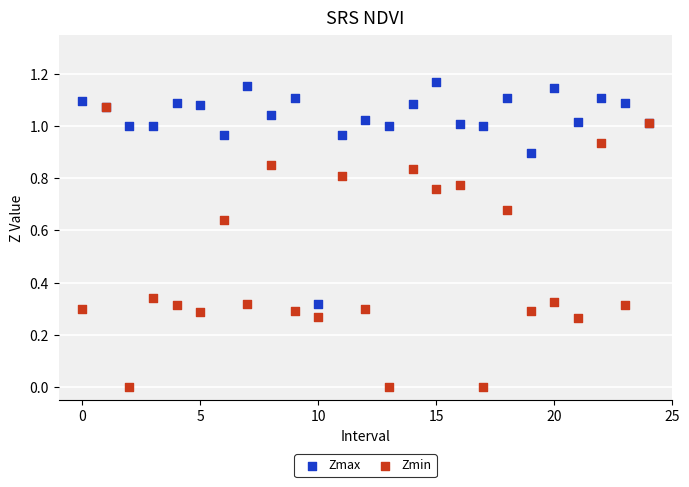

What are all the series names shown in the legend?

Zmax, Zmin